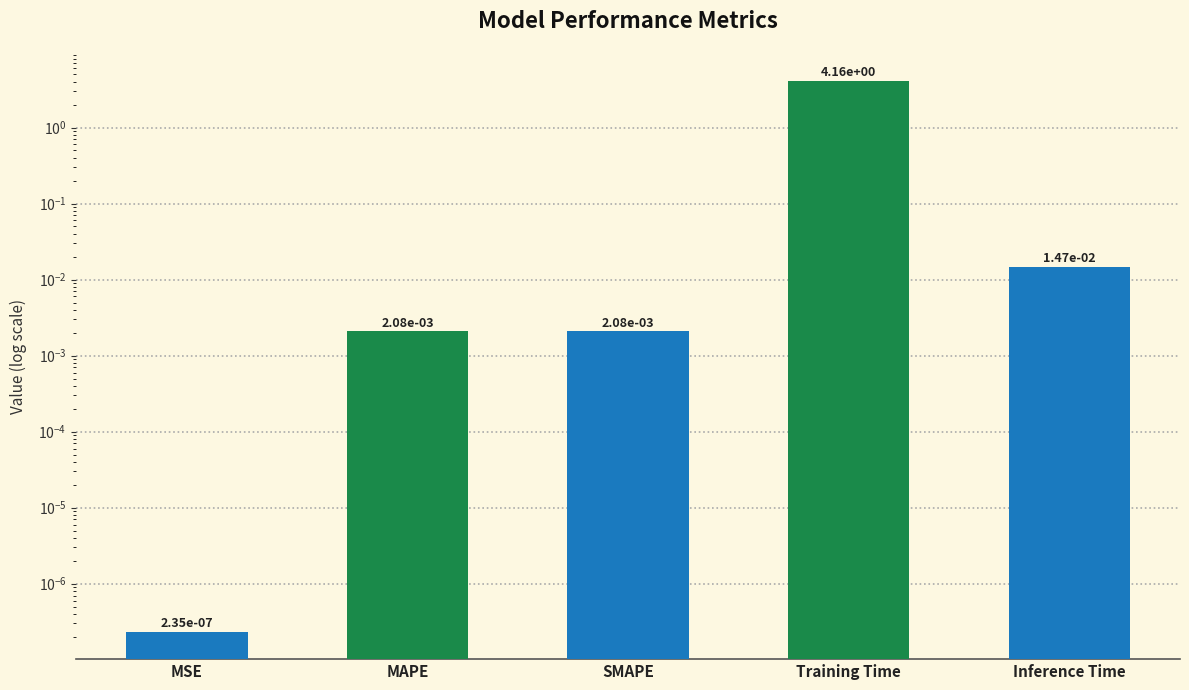

What is the average value?

0.8